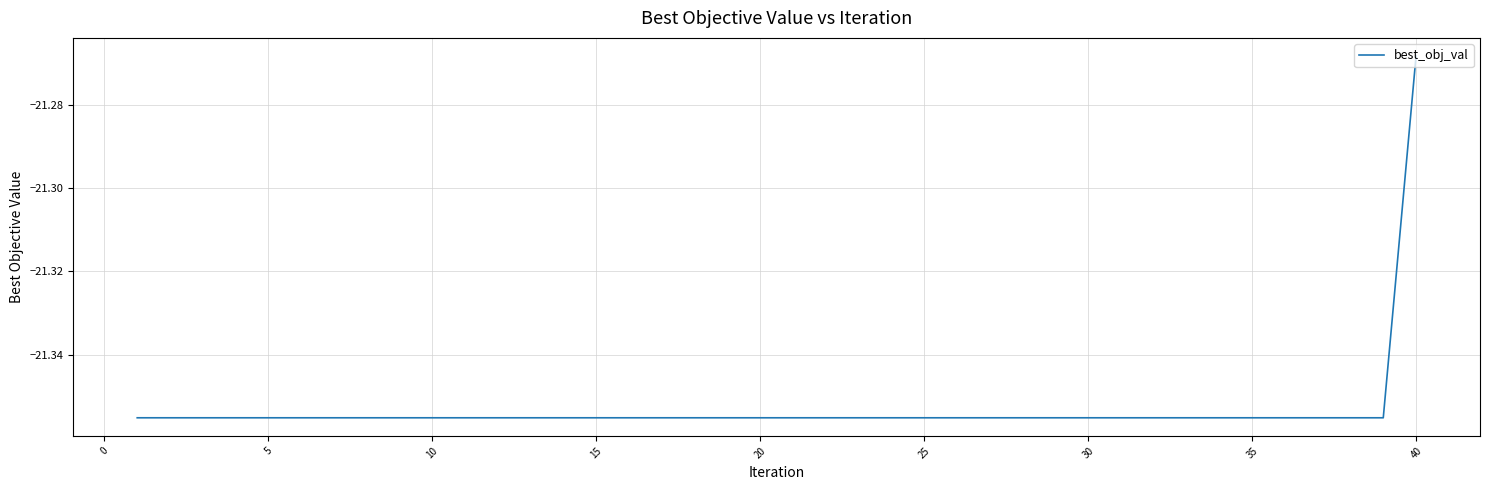

Does the chart have visible grid lines?

Yes